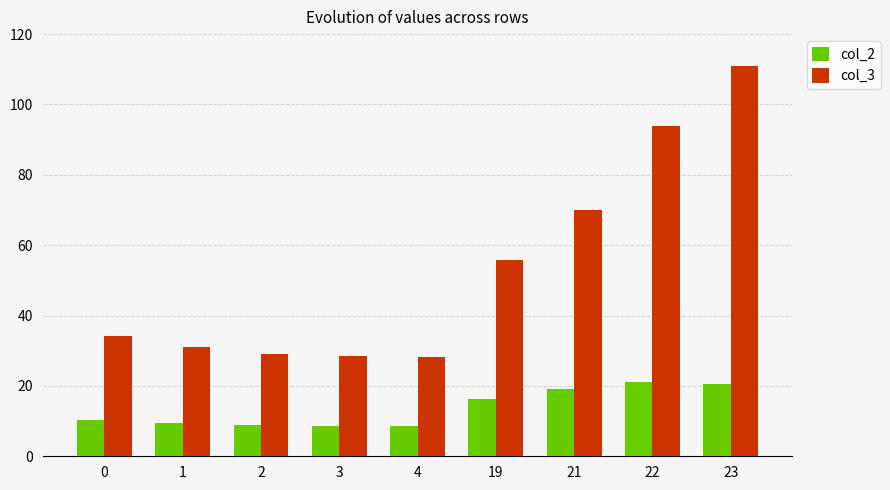

At which category is the sum across all series the highest?

23